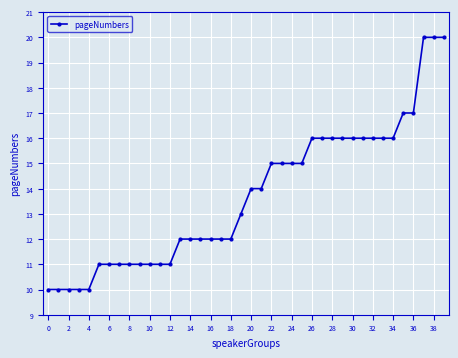

What is the value of the 11th point from the left?

11